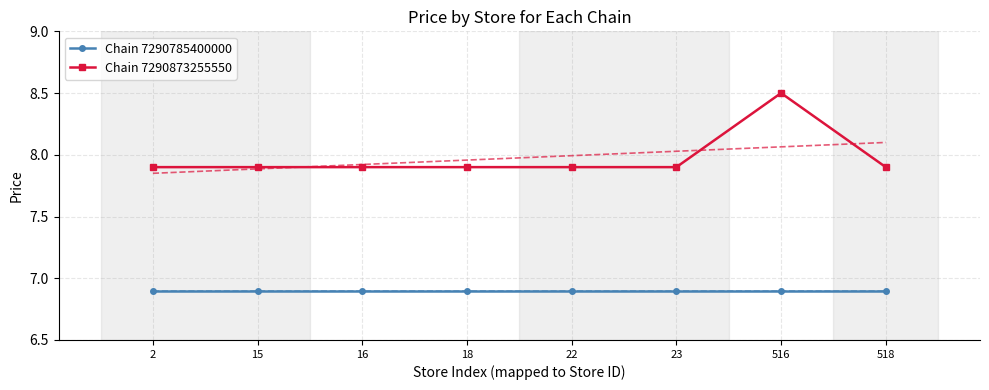

Which category has the lowest value in the Chain 7290785400000 series?

2